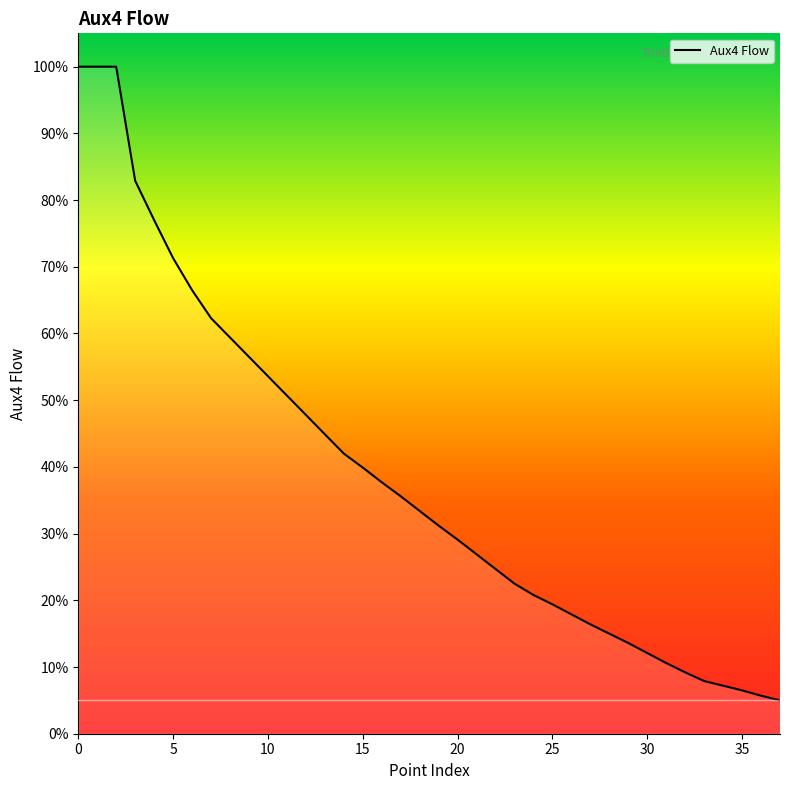

Does the chart have visible grid lines?

No